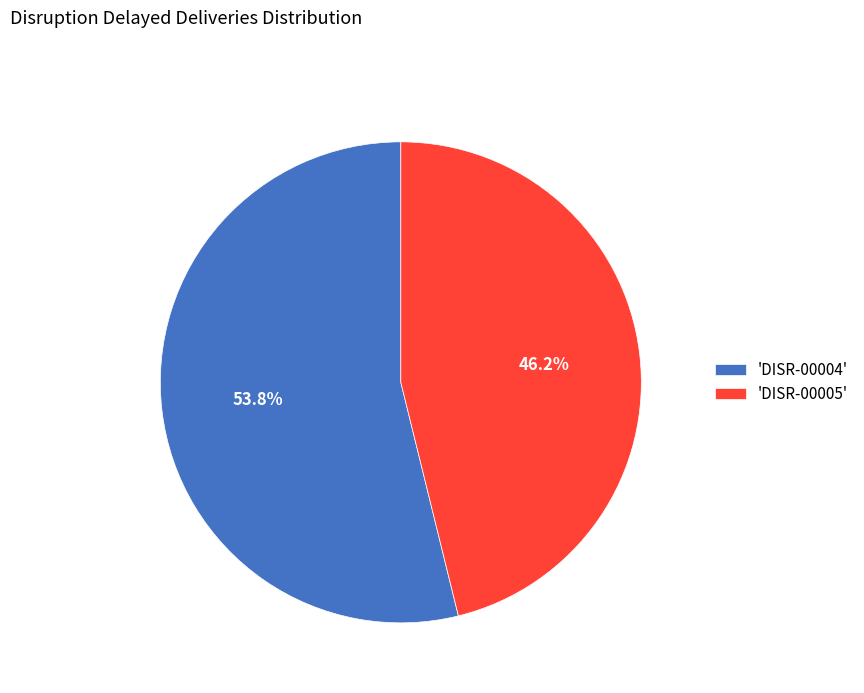

Which category has the smallest portion of the pie?

'DISR-00005'